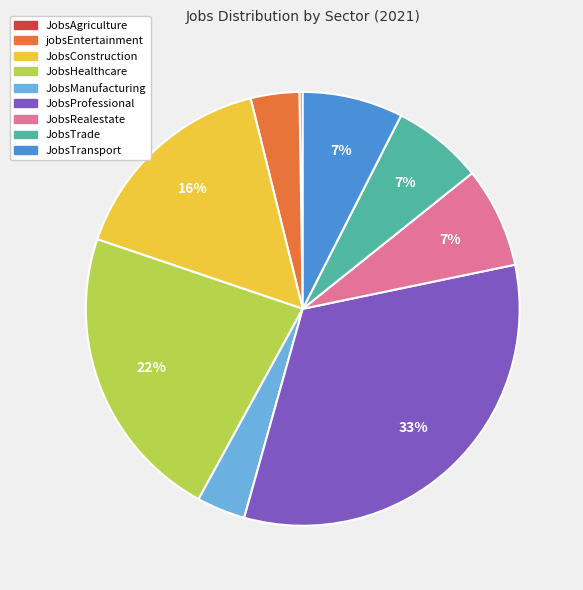

What percentage is the JobsManufacturing slice, to the nearest percent?

4%